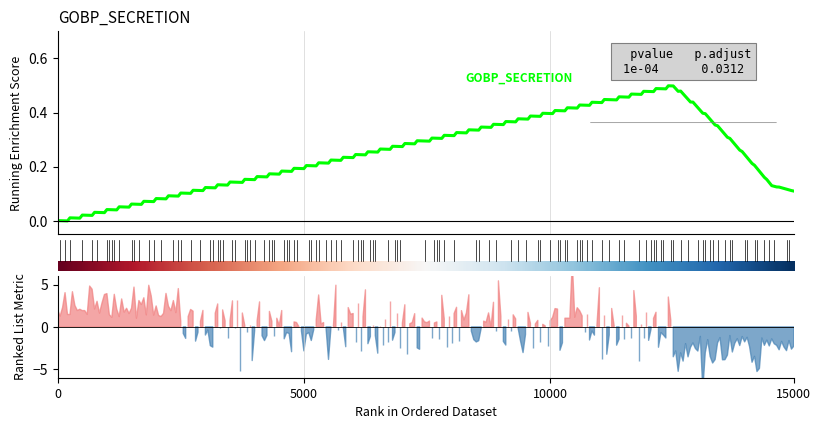

Does the chart have visible grid lines?

Yes